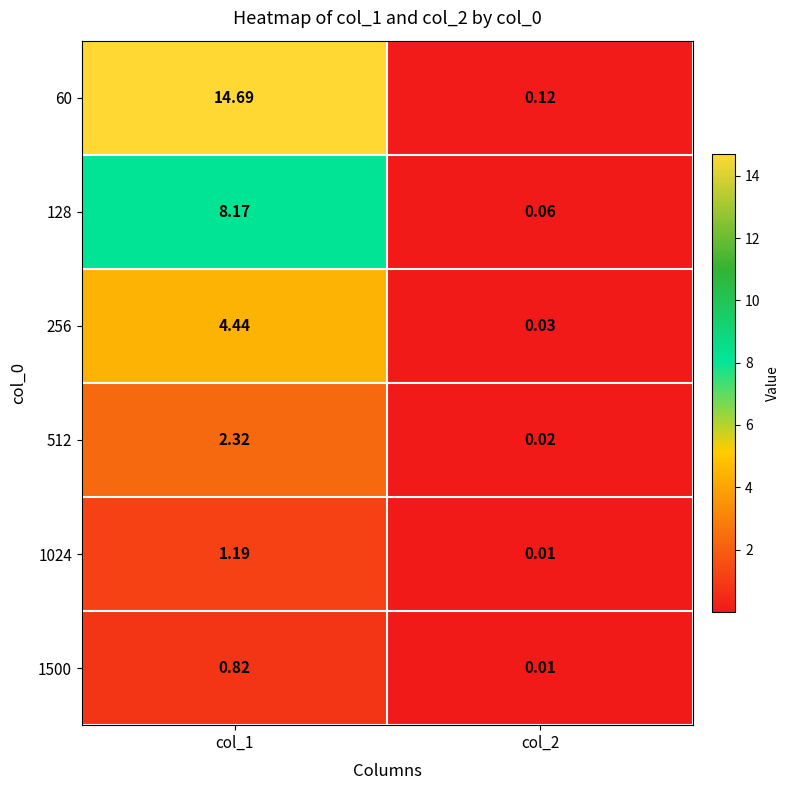

What is the total value across all series at col_1?

31.6